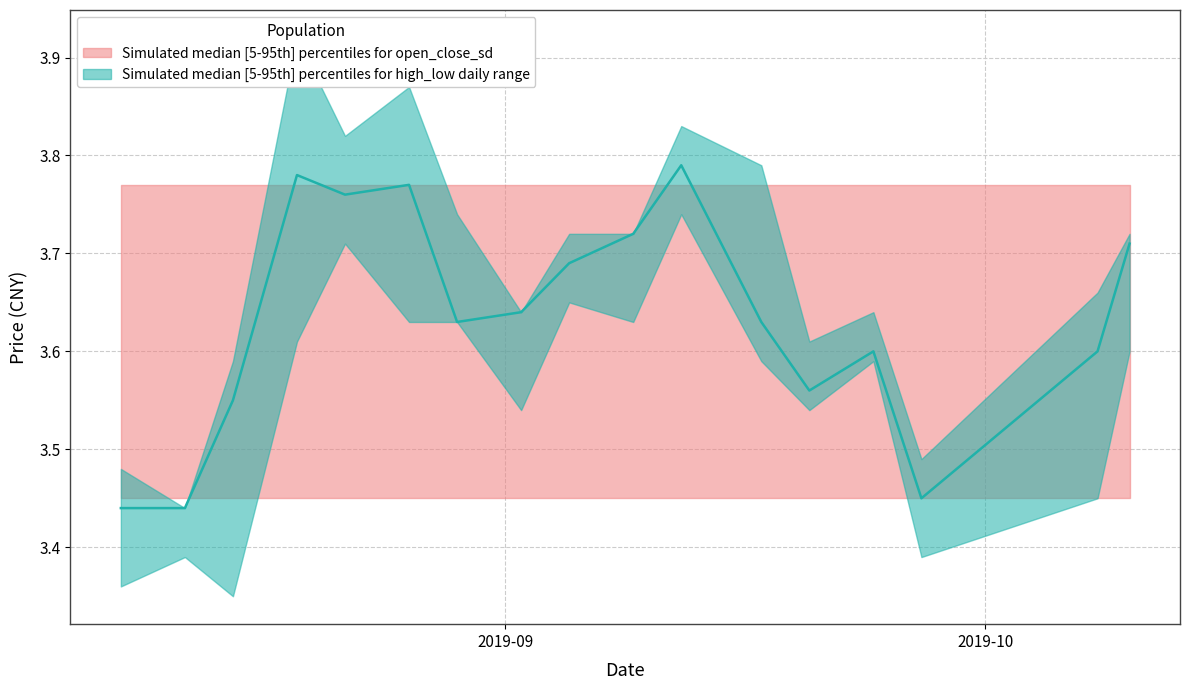

What is the maximum value shown in the chart?

3.9